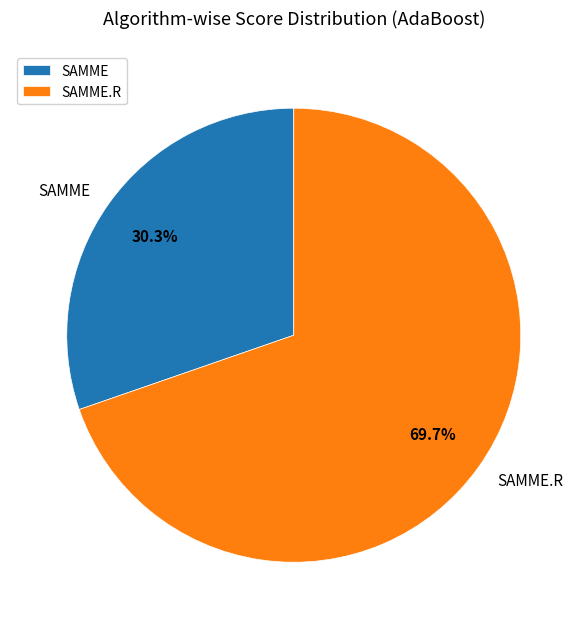

To the nearest percent, what is the combined percentage of SAMME.R and SAMME?

100%